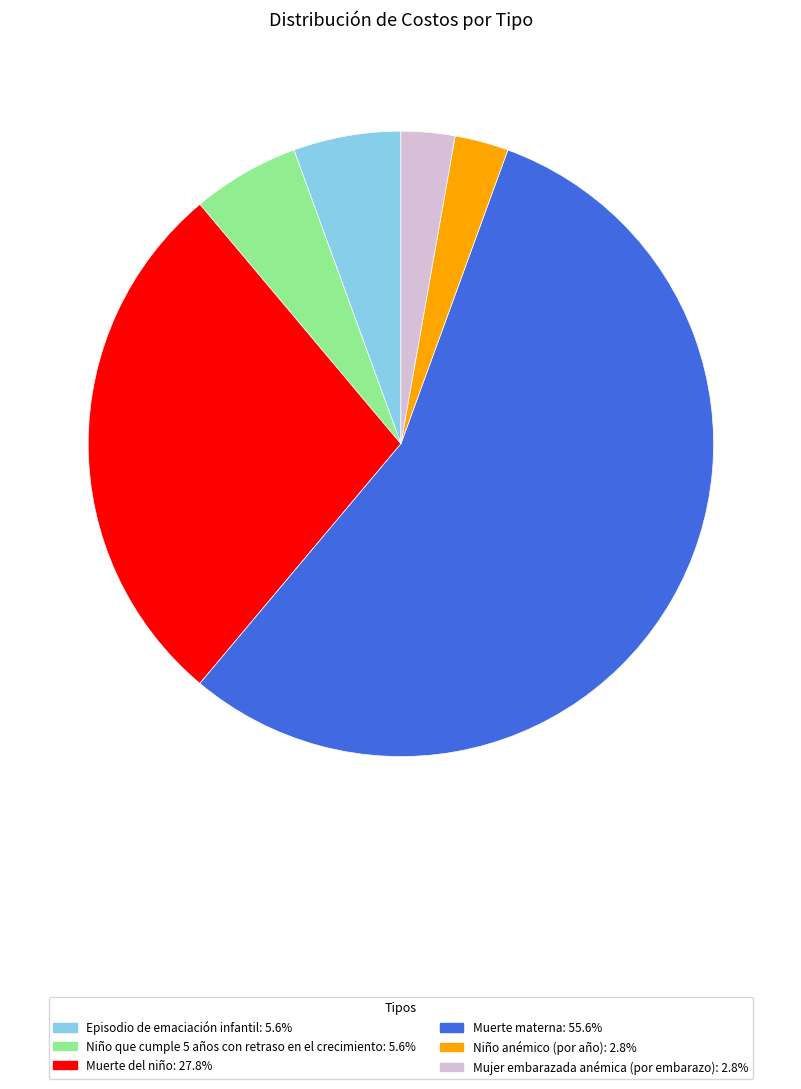

Which category accounts for the majority?

Muerte materna